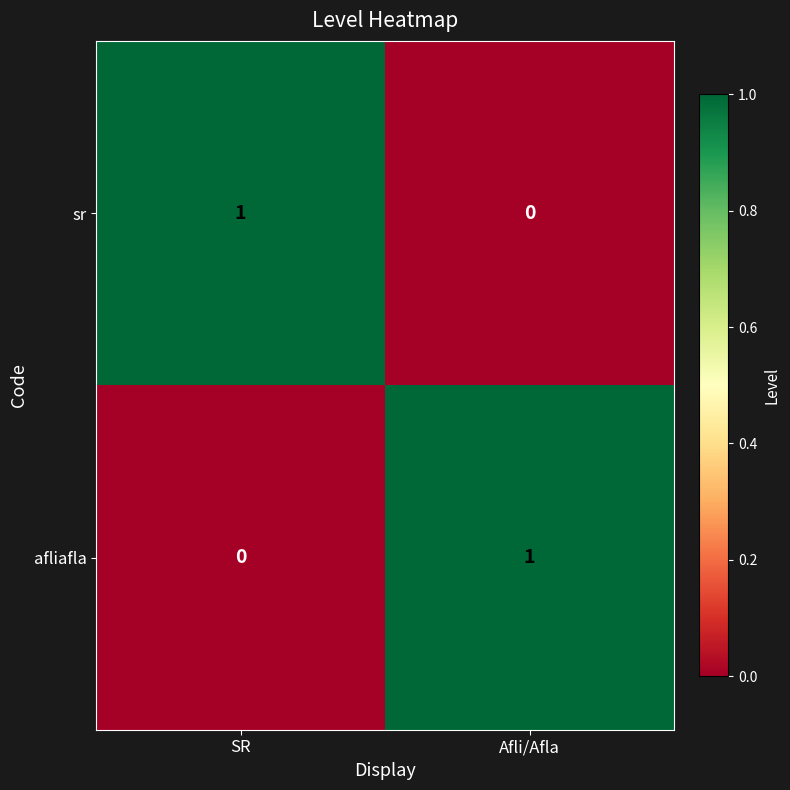

The sr series shows 1 at SR. True or false?

True